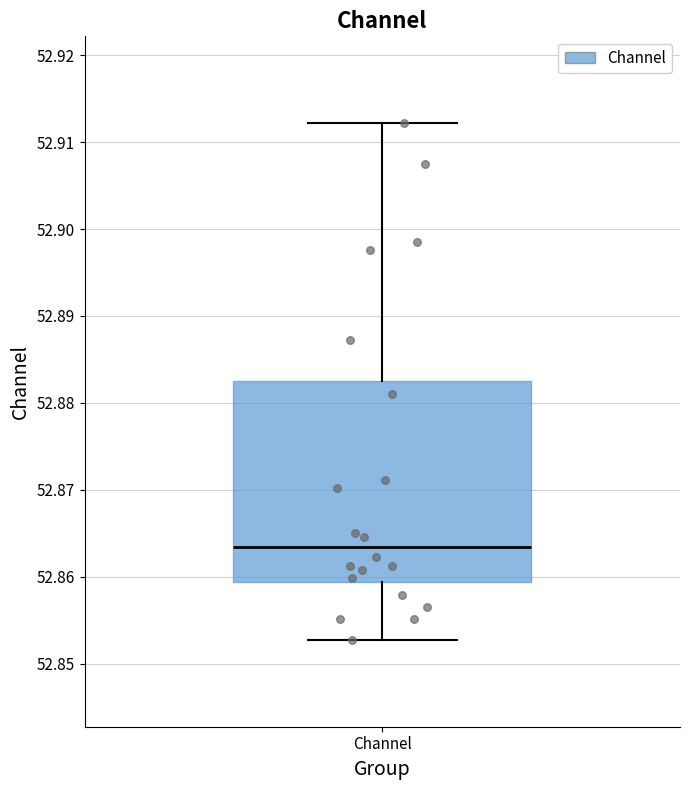

Where does the upper whisker of the box for Channel end on the y-axis? The values are not printed on the chart, so give them approximately, as read against the axis.

52.912